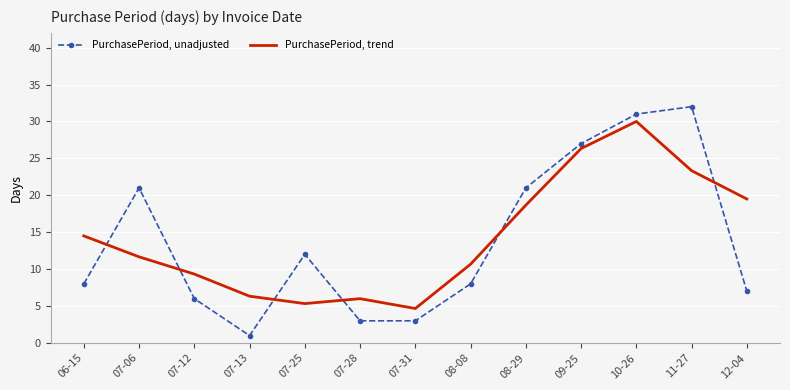

Which category has the highest value in the PurchasePeriod, trend series?

10-26